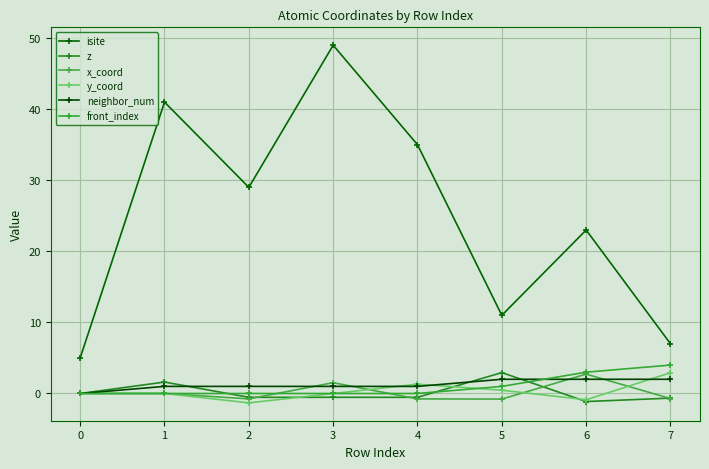

What is the greatest value displayed?

49.0